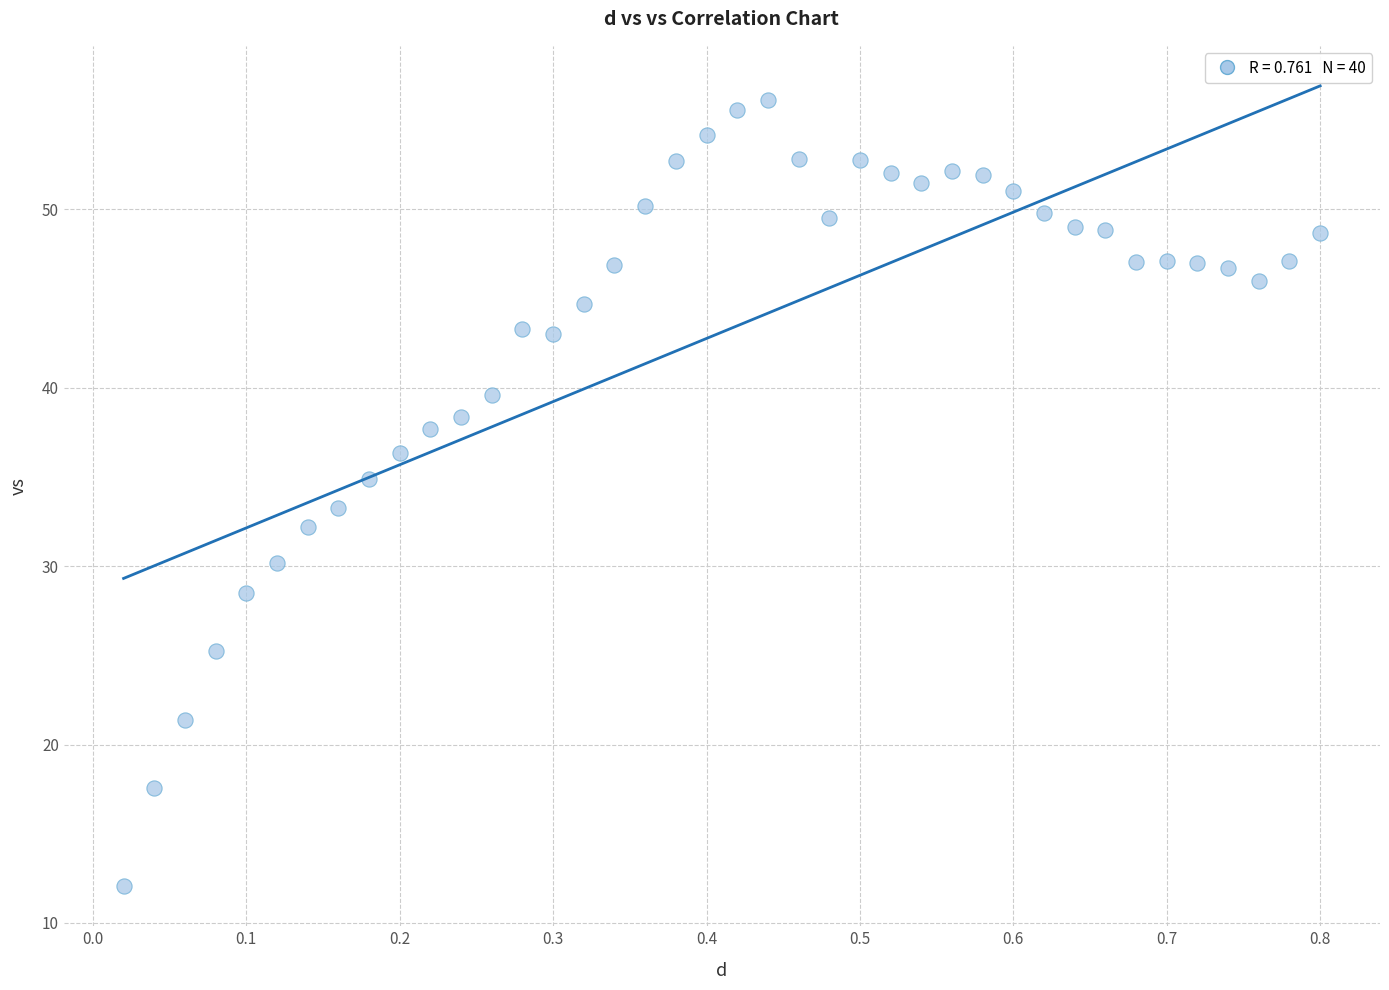

What is the range of Y values (max minus min)?

44.0